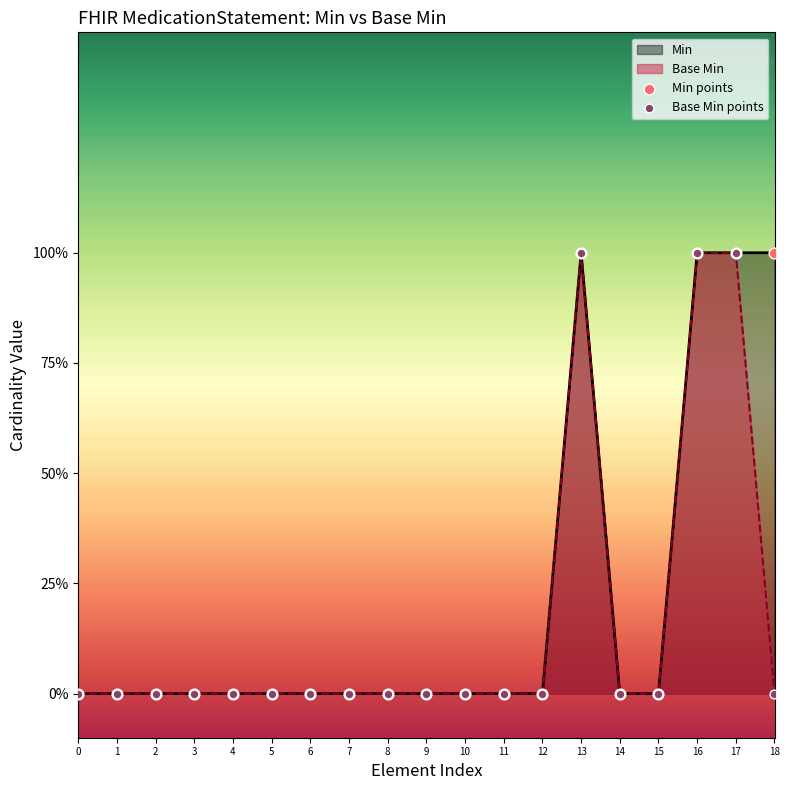

At which category is the sum across all series the highest?

13